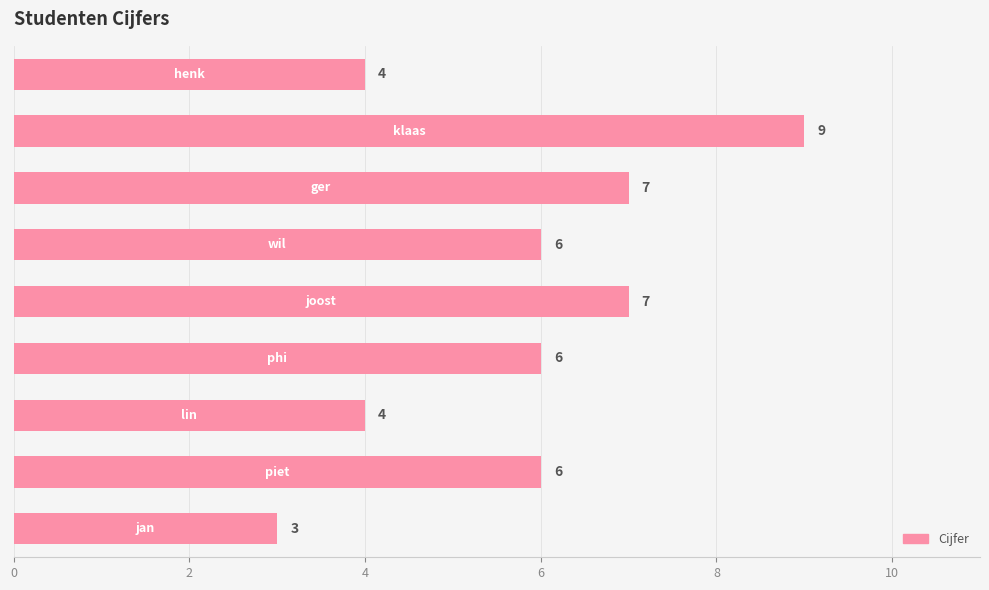

How many values are between 4 and 7?

7